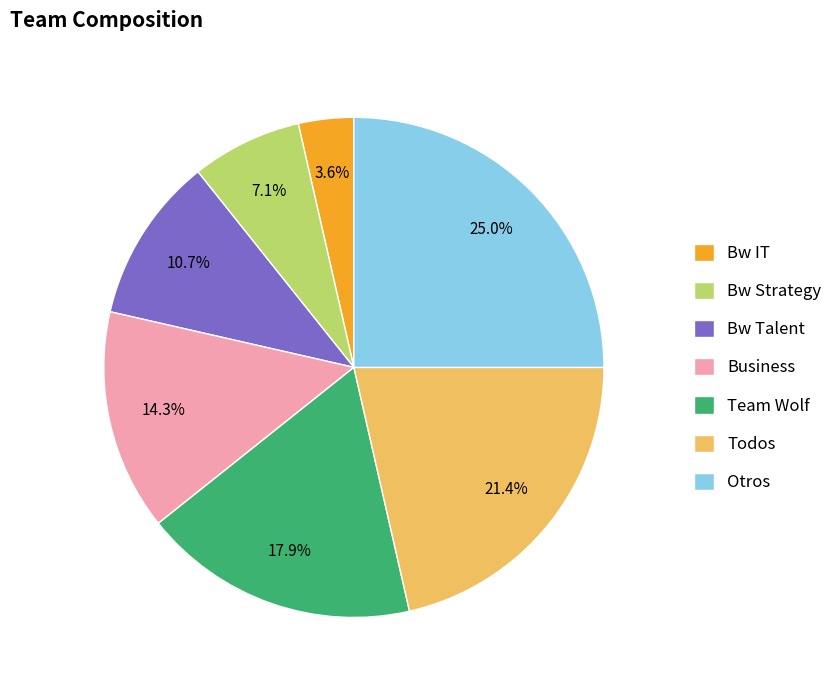

To the nearest percent, what percentage of the pie is Team Wolf?

18%